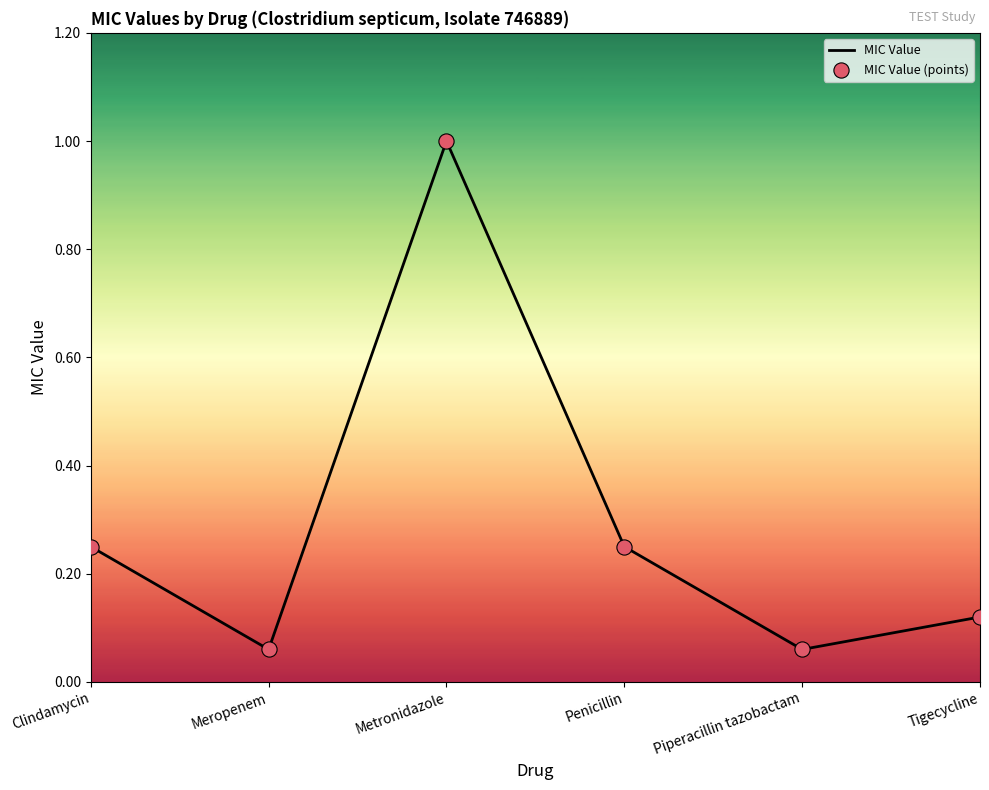

What is the change in value from Metronidazole to Piperacillin tazobactam?

-0.9